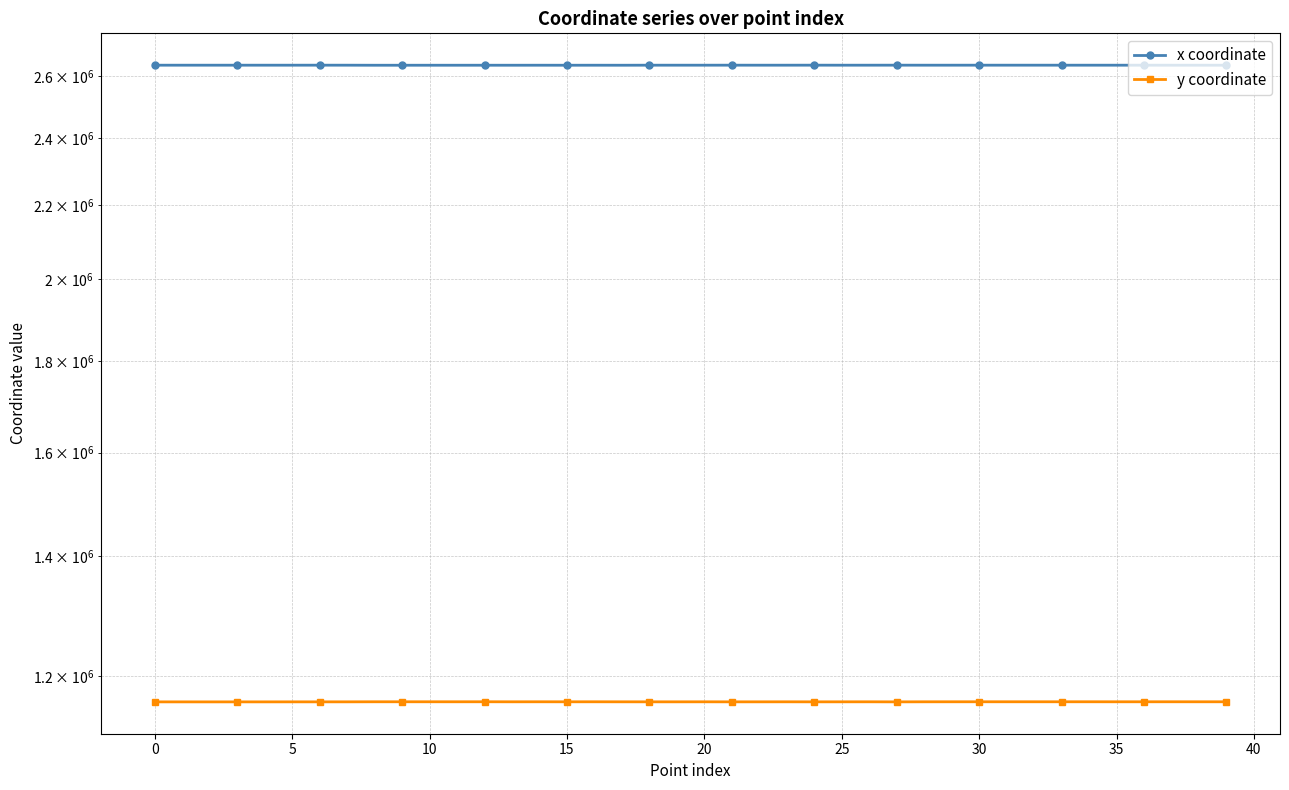

At which category is the sum across all series the highest?

30